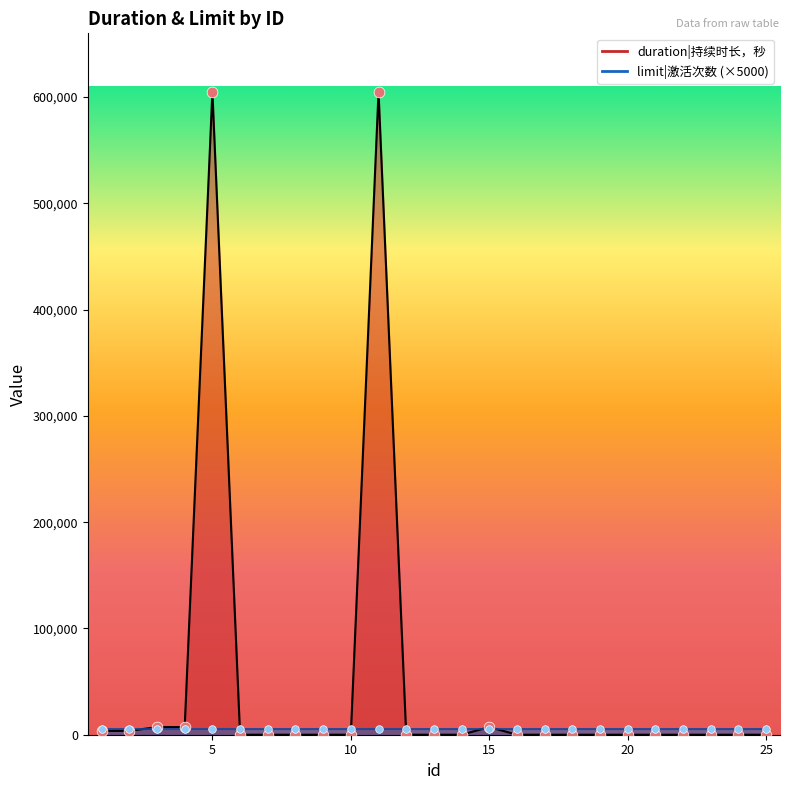

Between 24 and 22, which is larger?

24